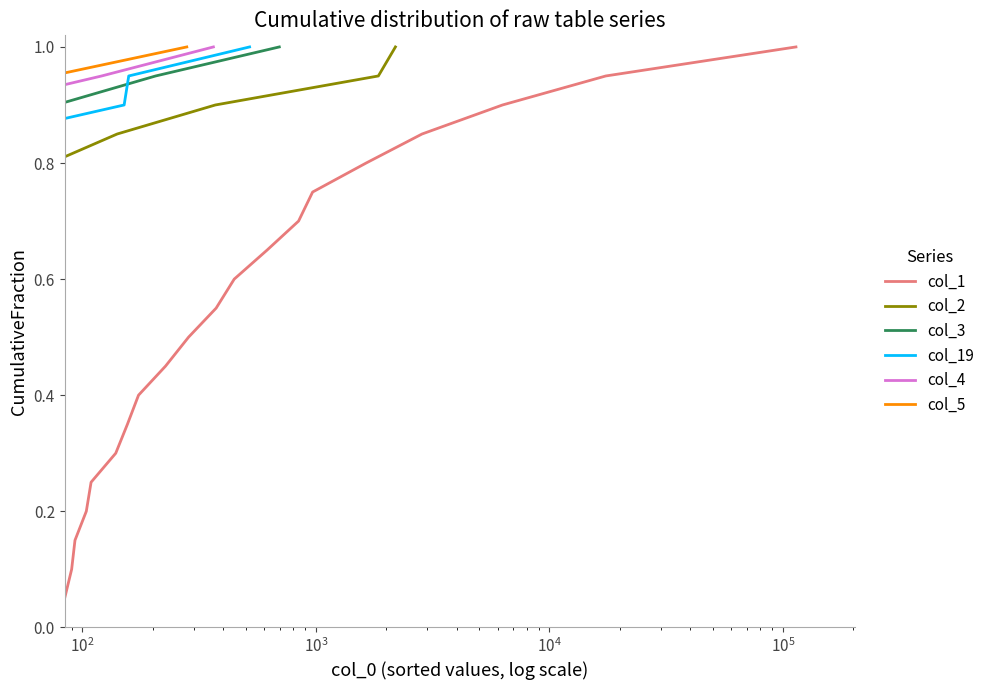

Which series has the largest total across all categories?

col_1